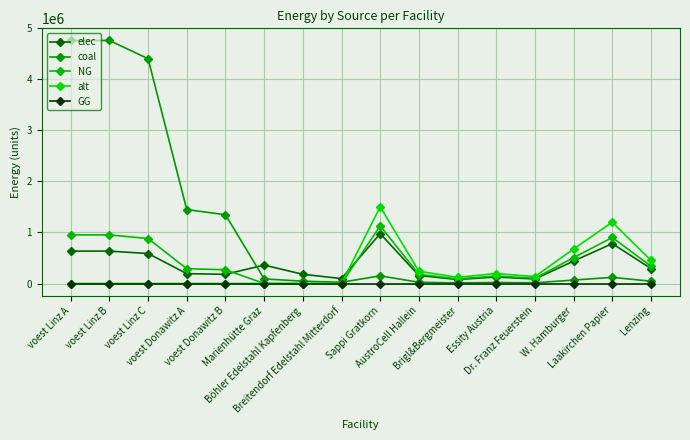

Does the chart have visible grid lines?

Yes